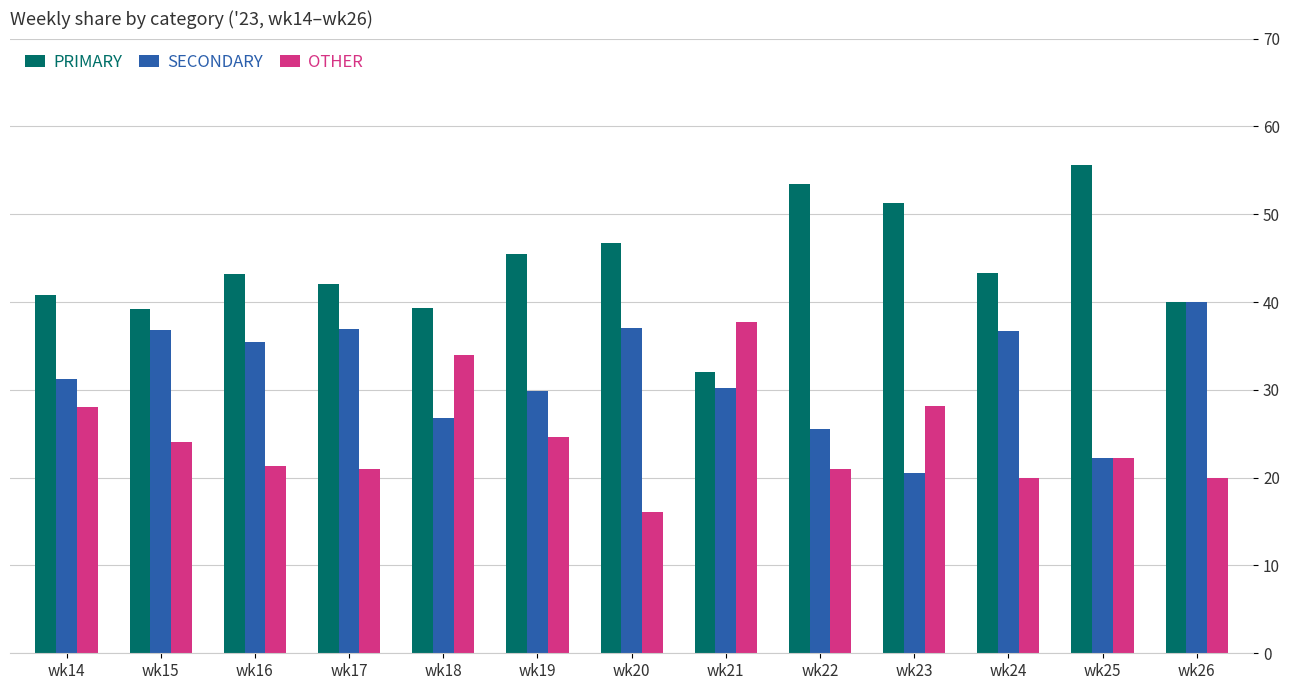

What is the total value across all series at wk21?

100.0